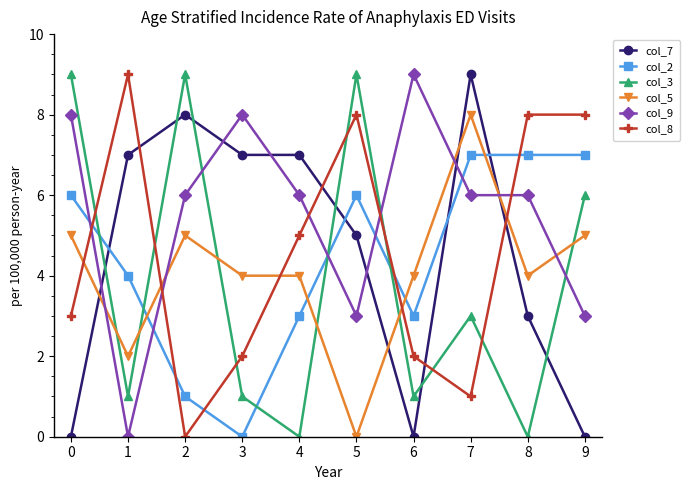

Rank the series at 7 from lowest to highest value.

col_8, col_3, col_9, col_2, col_5, col_7